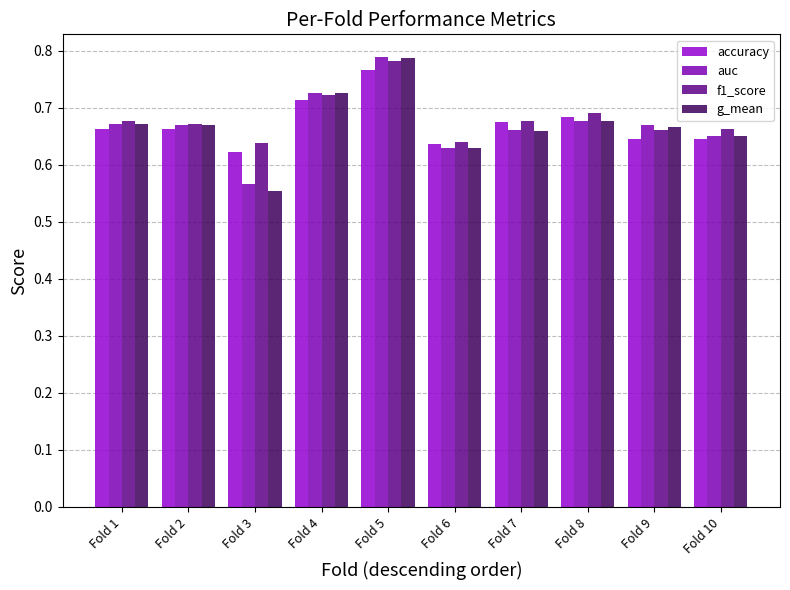

How many series are shown in this chart?

4